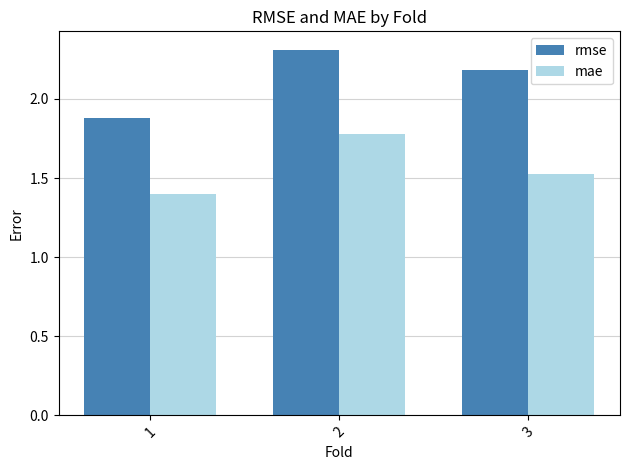

How many values in the rmse series exceed 2?

2